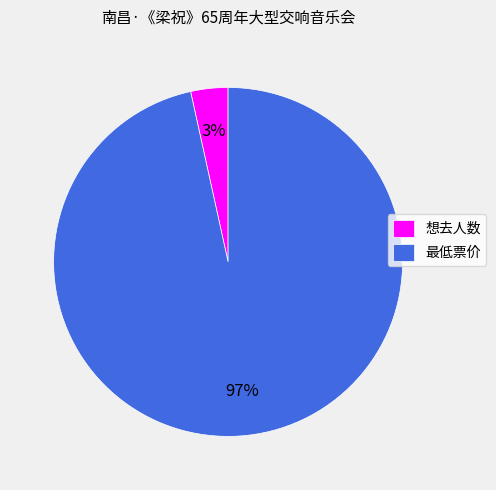

Does 想去人数 represent more than half of the total?

No